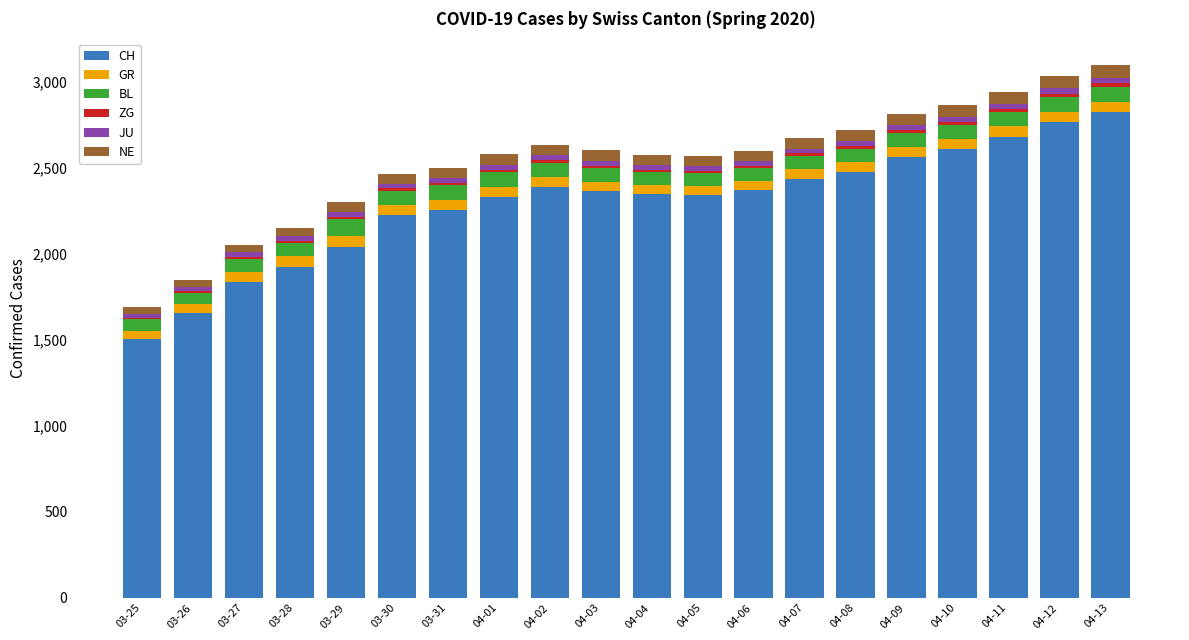

Count the number of data series in this chart.

6